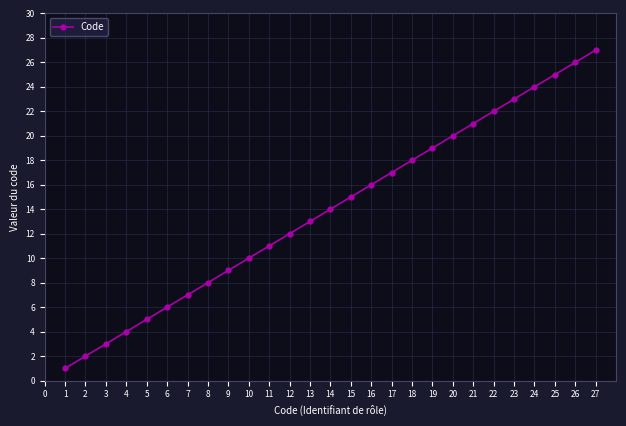

The value at 8 is 8. True or false?

True